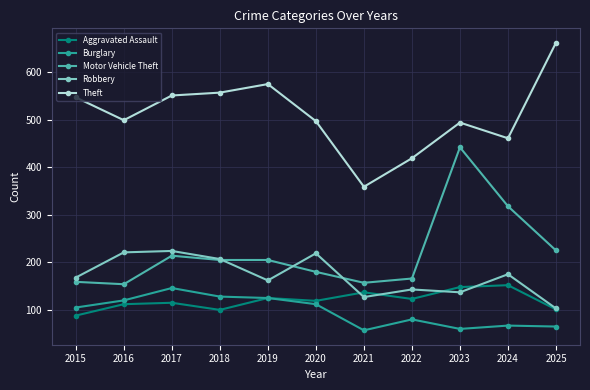

What is the average value of the Aggravated Assault series?

120